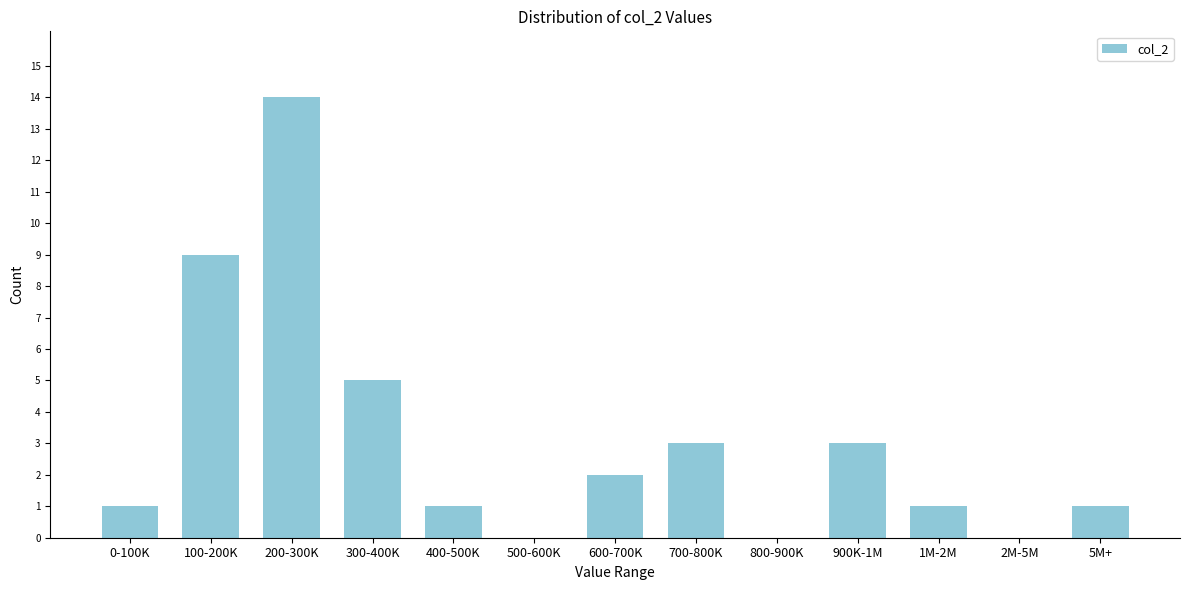

Reading left to right, extract all data points from this chart.

0-100K=1	100-200K=9	200-300K=14	300-400K=5	400-500K=1	500-600K=0	600-700K=2	700-800K=3	800-900K=0	900K-1M=3	1M-2M=1	2M-5M=0	5M+=1